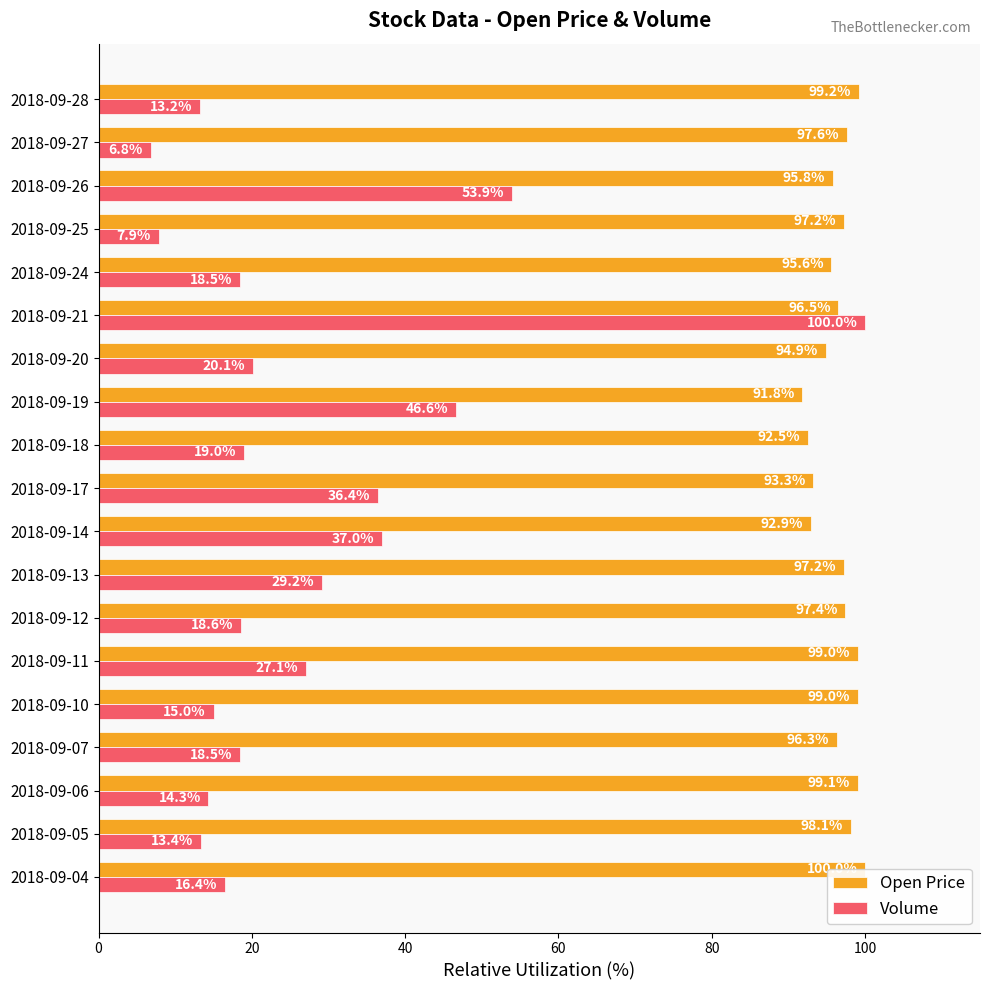

Which series has the largest range (max minus min)?

Volume